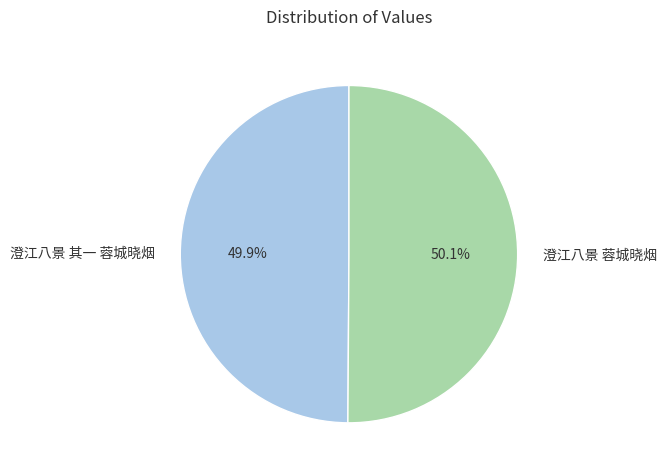

True or false: 澄江八景 蓉城晓烟 accounts for 38% of the total.

False